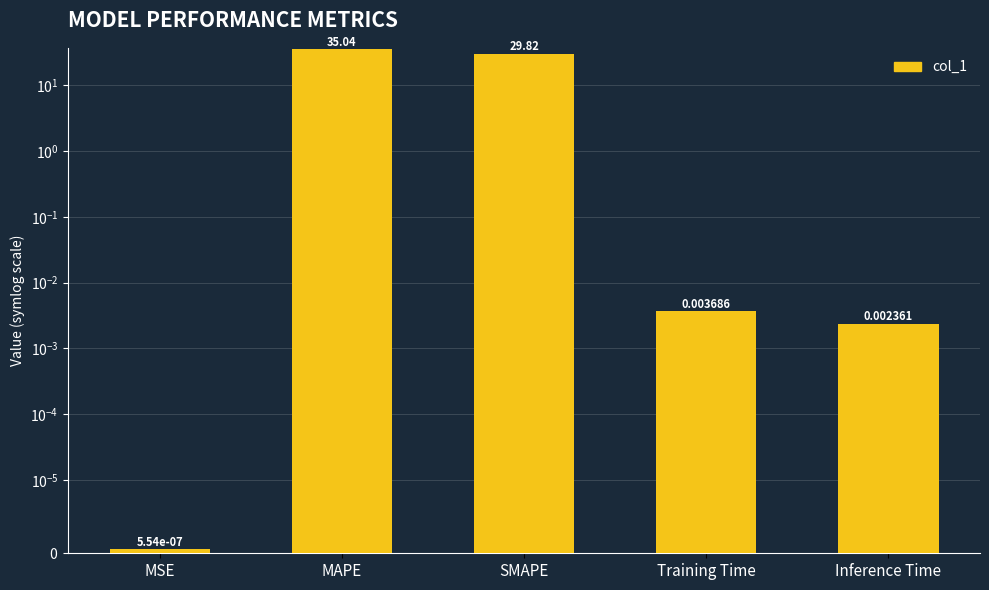

List the labels in order of value, smallest first.

MSE, Inference Time, Training Time, SMAPE, MAPE